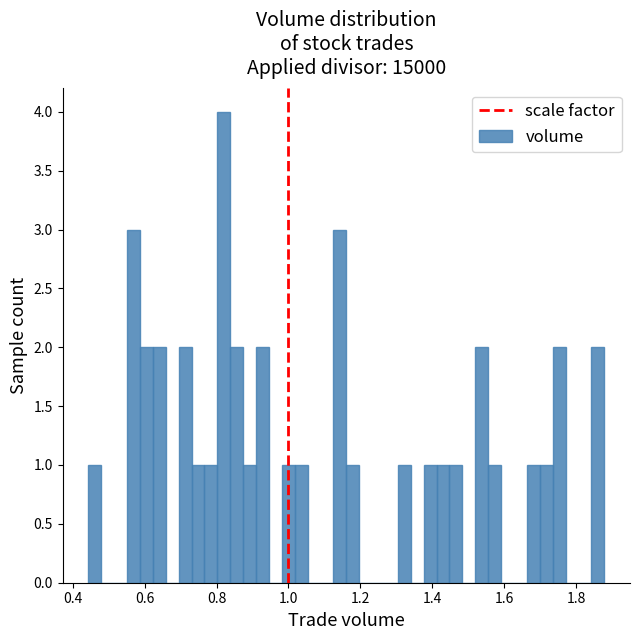

Around what value on the x-axis is the tallest bar? Give the approximate position of its centre, as read against the axis.

0.82